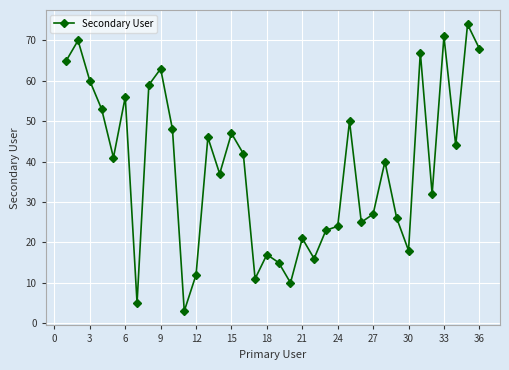

Count the number of data series in this chart.

1